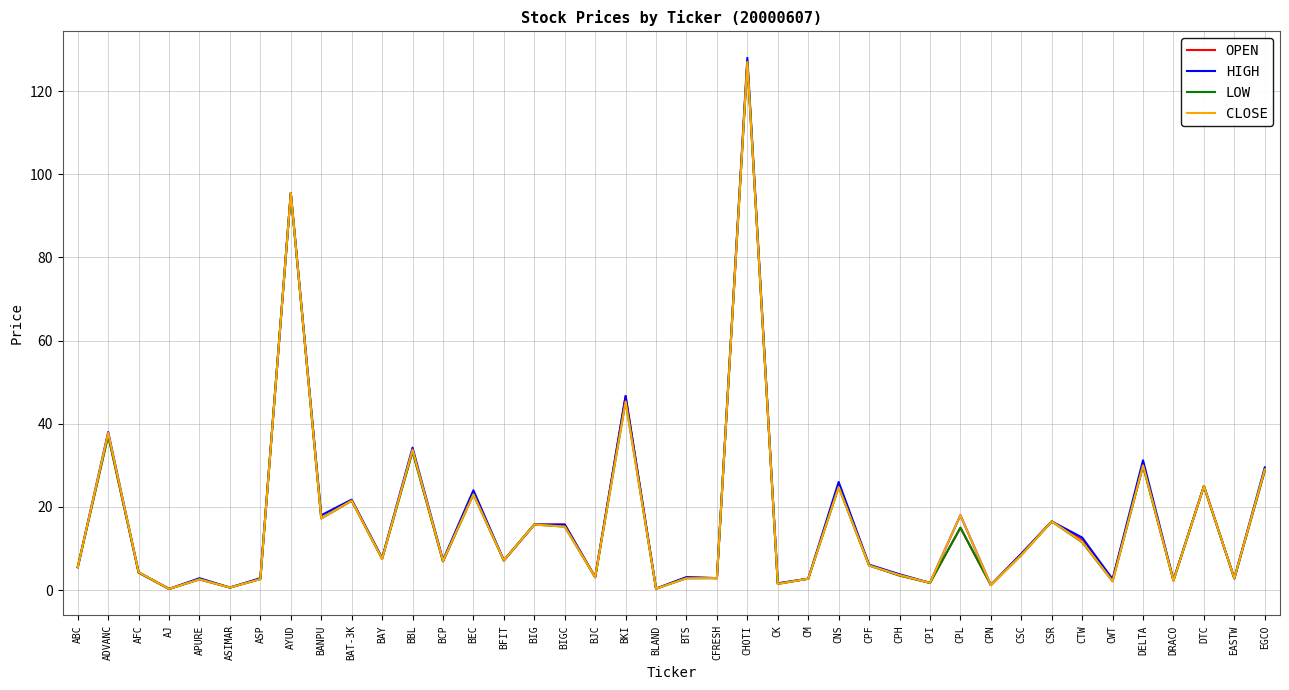

Is the value of LOW at CFRESH greater than the value of CLOSE at CPL?

No